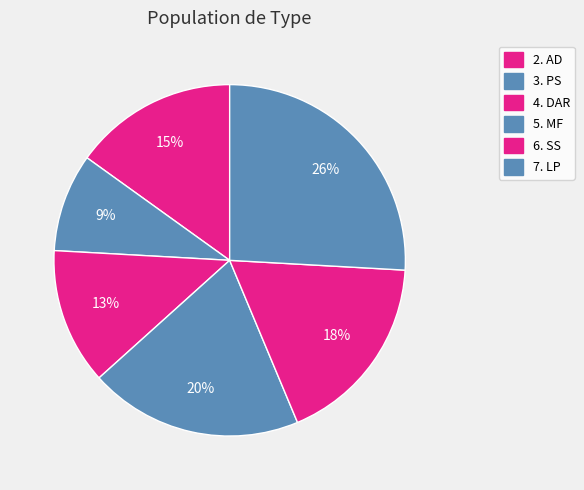

Which category has the biggest portion of the pie?

7. LP